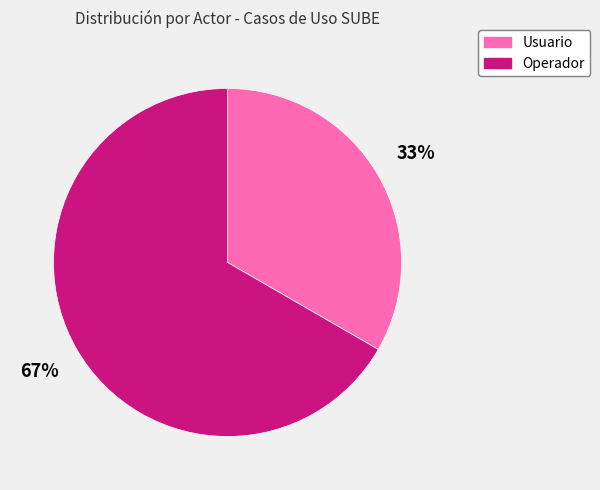

Between Usuario and Operador, which is larger?

Operador